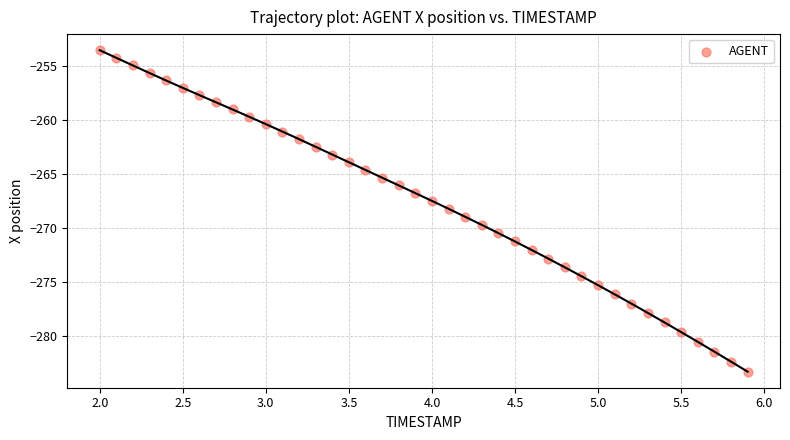

What is the range of Y values (max minus min)?

29.7